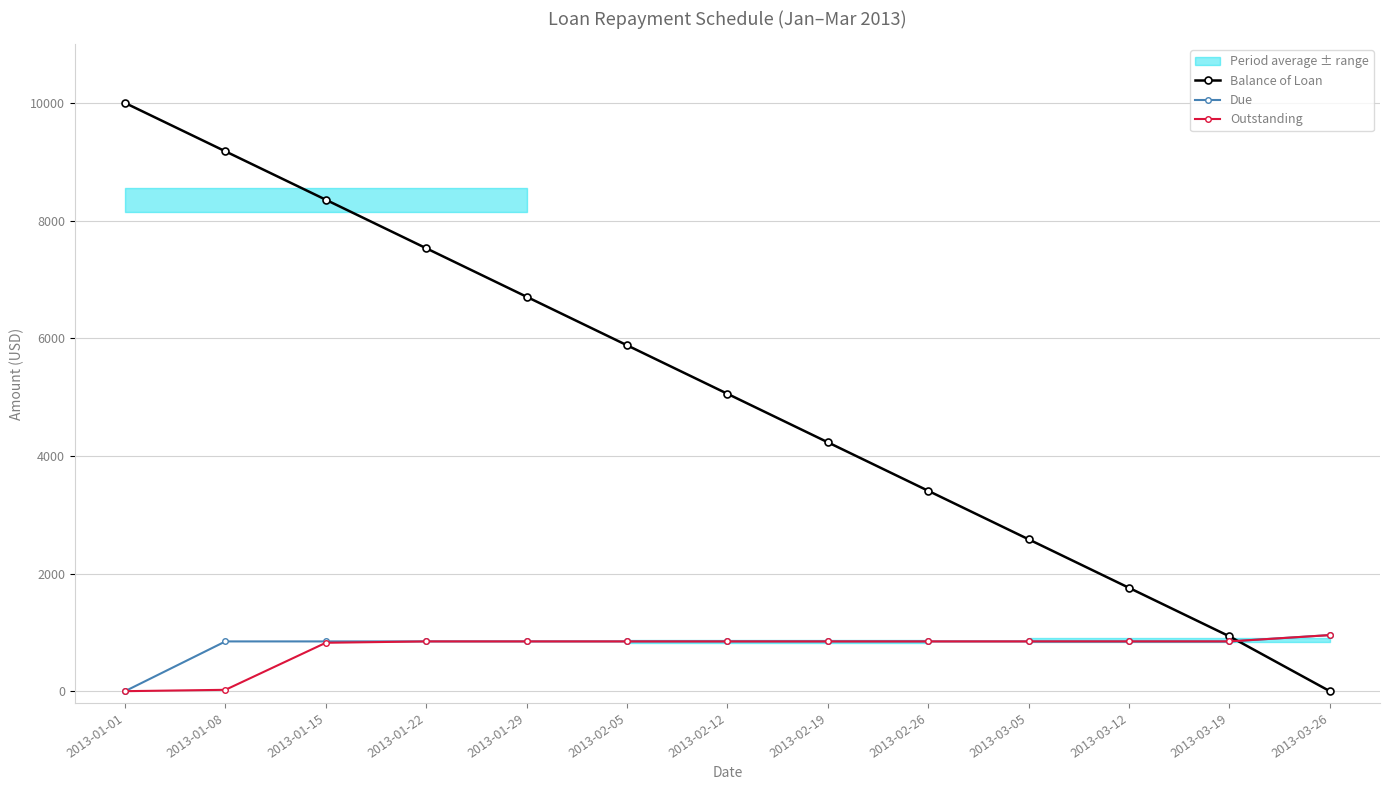

What position from the right is 2013-02-05?

8